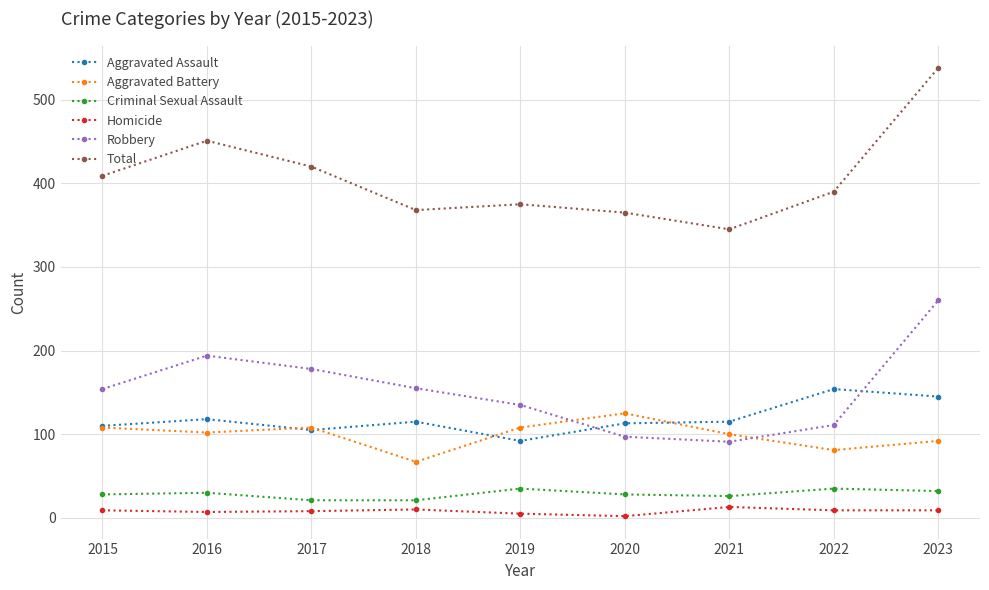

After their last crossing, which series has the higher values: Aggravated Assault or Robbery?

Robbery